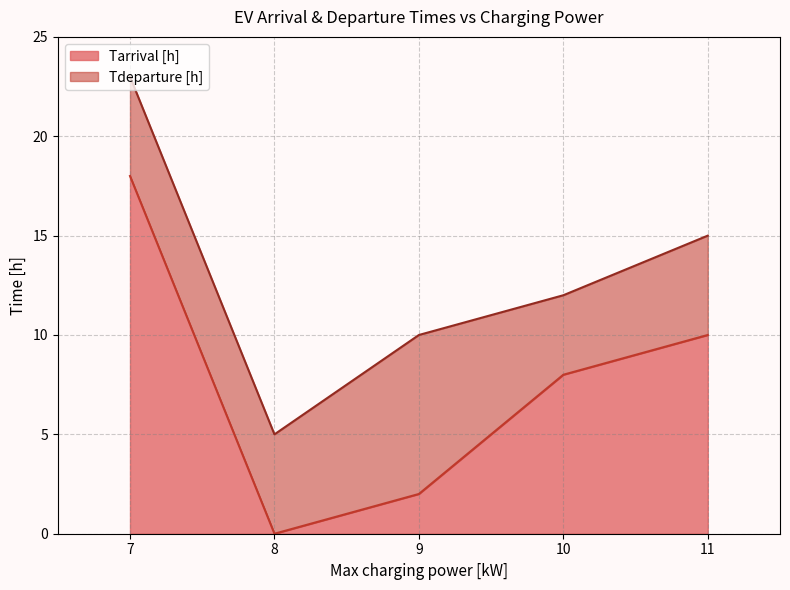

What is the difference between the second highest and second lowest values in the Tarrival [h] series?

8